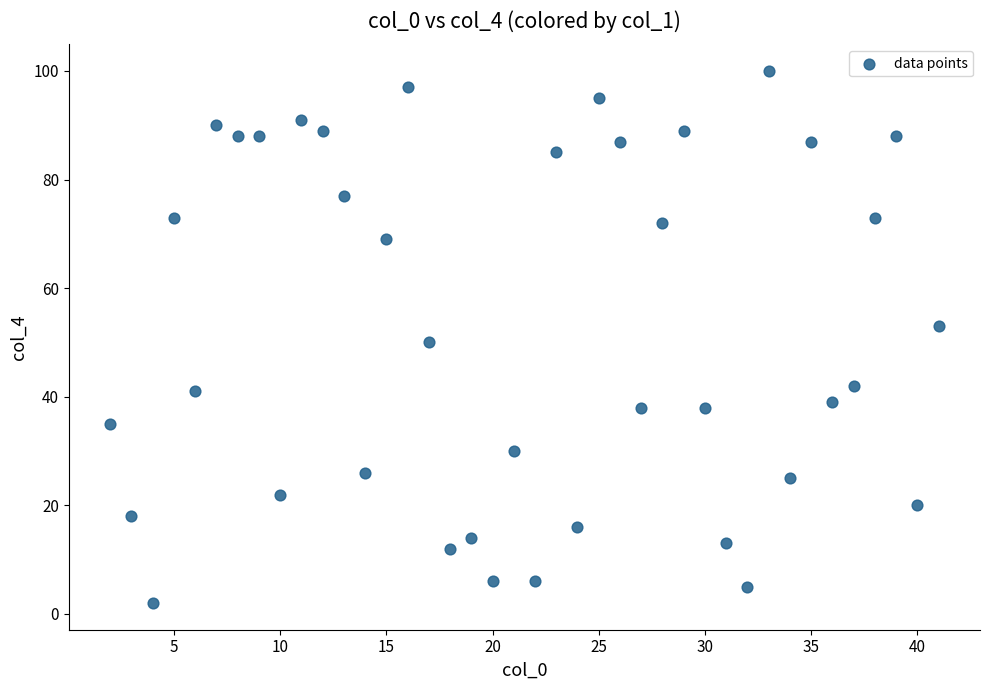

What is the range of X values (max minus min)?

39